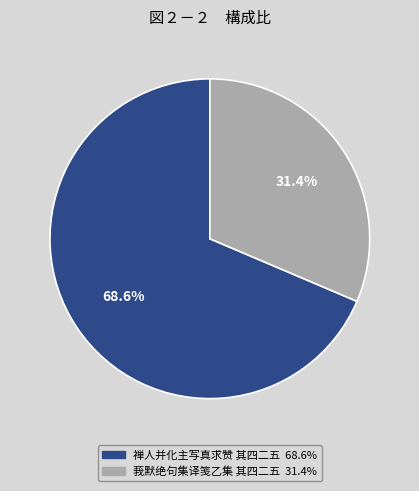

Rank the categories by value from lowest to highest.

莪默绝句集译笺乙集 其四二五, 禅人并化主写真求赞 其四二五